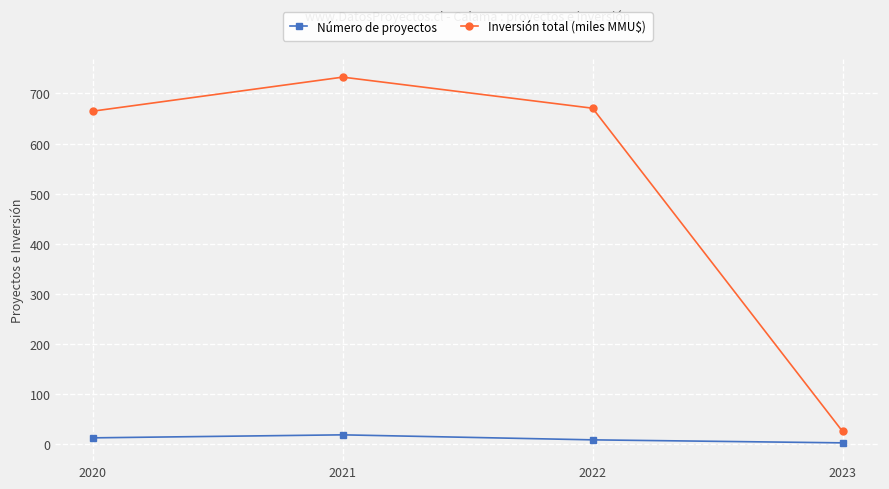

Which series has the largest range (max minus min)?

Inversión total (miles MMU$)